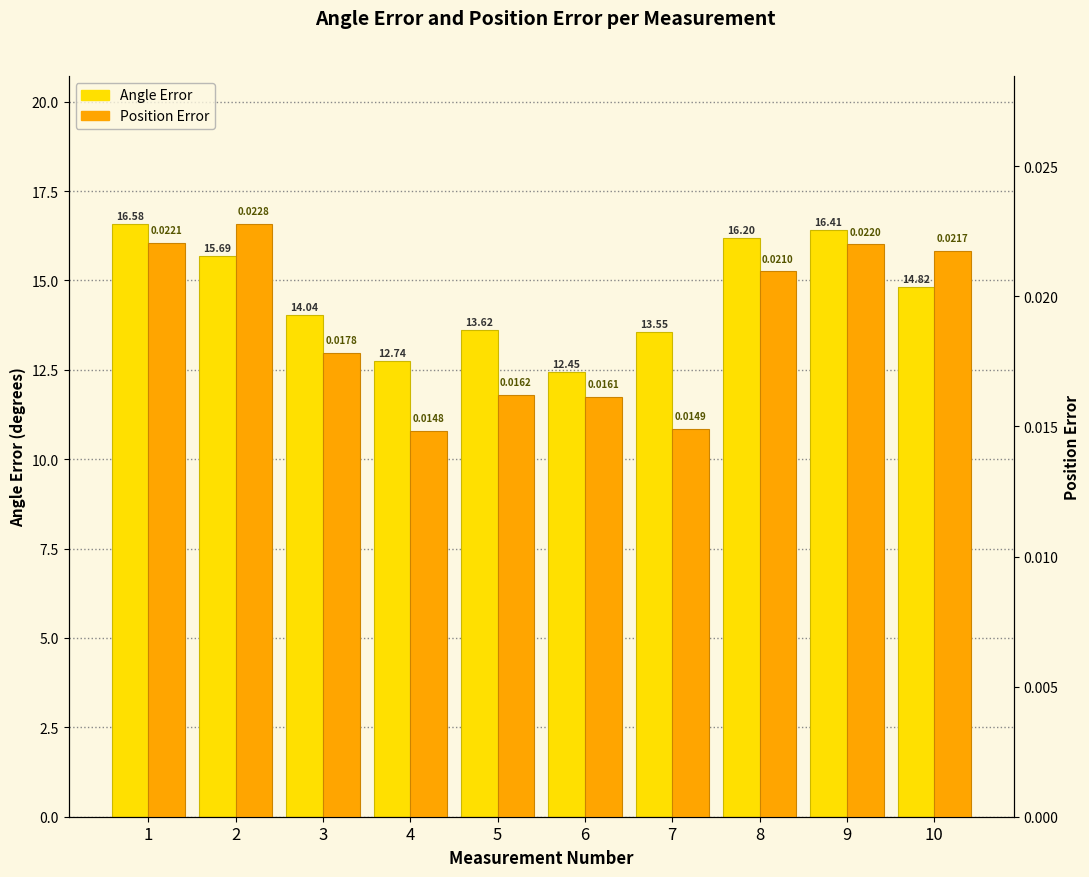

Reading left to right, extract all data points from this chart.

Angle Error: 16.6	15.7	14.0	12.7	13.6	12.4	13.6	16.2	16.4	14.8
Position Error: 0.0	0.0	0.0	0.0	0.0	0.0	0.0	0.0	0.0	0.0